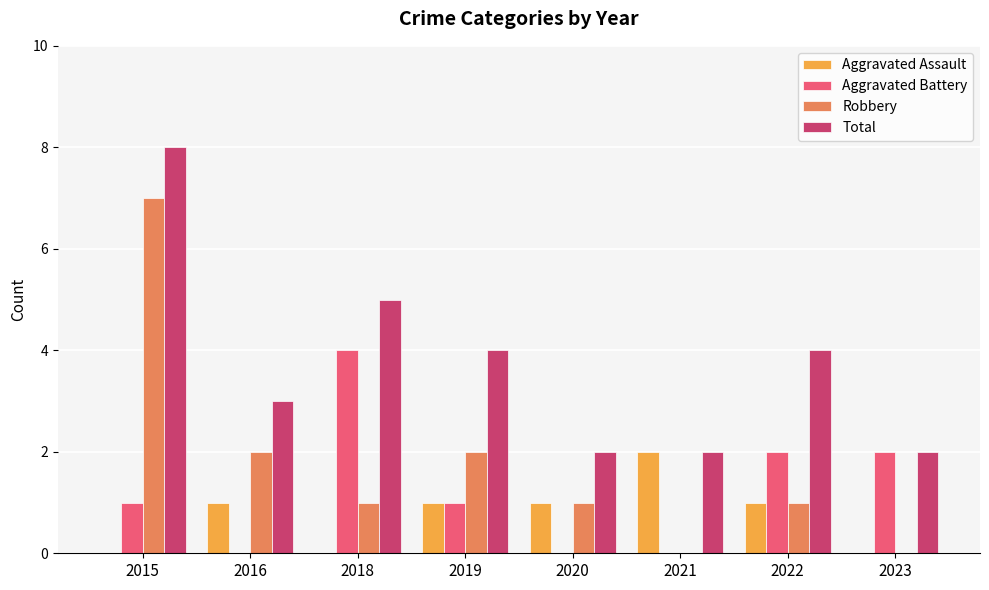

Where is Total nearest to the value 5?

2018